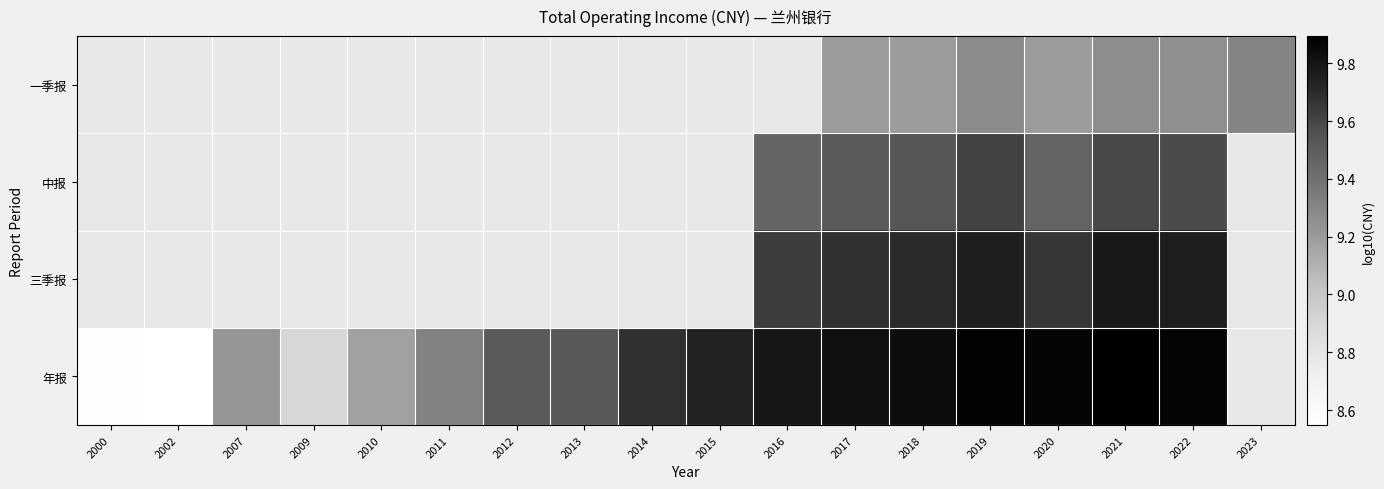

How many data points does each series have?

18